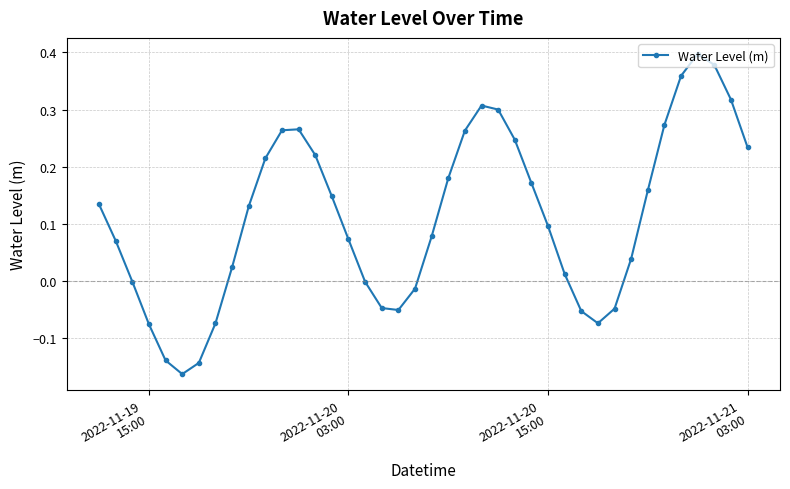

How many interior local peaks (higher than both neighbors) does the data have?

3